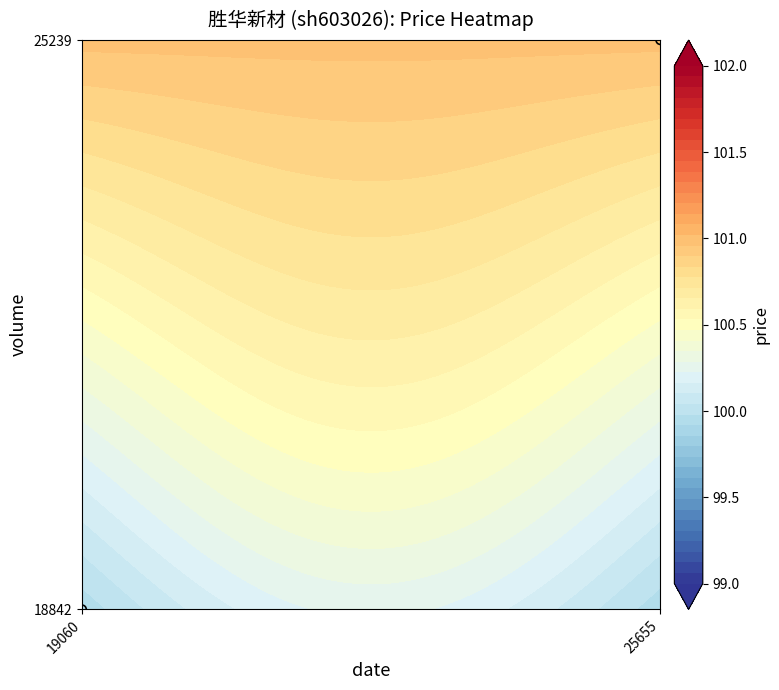

At which category does the chart reach its minimum across all series?

19060